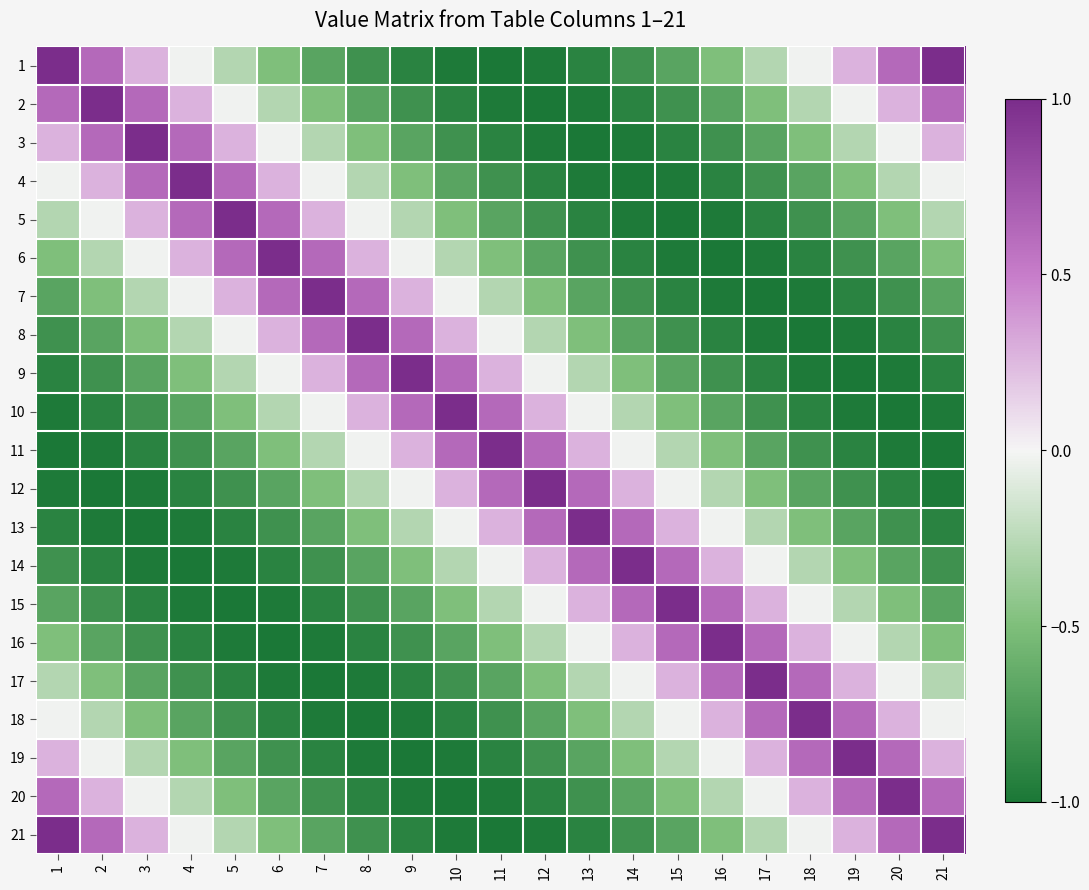

Reading left to right, list all the values displayed in this chart.

1: 1=1.0	2=0.6	3=0.3	4=-0.0	5=-0.3	6=-0.5	7=-0.7	8=-0.8	9=-0.9	10=-1.0	11=-1.0	12=-1.0	13=-0.9	14=-0.8	15=-0.7	16=-0.5	17=-0.3	18=-0.0	19=0.3	20=0.6	21=1.0
2: 1=0.6	2=1.0	3=0.6	4=0.3	5=-0.0	6=-0.3	7=-0.5	8=-0.7	9=-0.8	10=-0.9	11=-1.0	12=-1.0	13=-1.0	14=-0.9	15=-0.8	16=-0.7	17=-0.5	18=-0.3	19=-0.0	20=0.3	21=0.6
3: 1=0.3	2=0.6	3=1.0	4=0.6	5=0.3	6=-0.0	7=-0.3	8=-0.5	9=-0.7	10=-0.8	11=-0.9	12=-1.0	13=-1.0	14=-1.0	15=-0.9	16=-0.8	17=-0.7	18=-0.5	19=-0.3	20=-0.0	21=0.3
4: 1=-0.0	2=0.3	3=0.6	4=1.0	5=0.6	6=0.3	7=-0.0	8=-0.3	9=-0.5	10=-0.7	11=-0.8	12=-0.9	13=-1.0	14=-1.0	15=-1.0	16=-0.9	17=-0.8	18=-0.7	19=-0.5	20=-0.3	21=-0.0
5: 1=-0.3	2=-0.0	3=0.3	4=0.6	5=1.0	6=0.6	7=0.3	8=-0.0	9=-0.3	10=-0.5	11=-0.7	12=-0.8	13=-0.9	14=-1.0	15=-1.0	16=-1.0	17=-0.9	18=-0.8	19=-0.7	20=-0.5	21=-0.3
6: 1=-0.5	2=-0.3	3=-0.0	4=0.3	5=0.6	6=1.0	7=0.6	8=0.3	9=-0.0	10=-0.3	11=-0.5	12=-0.7	13=-0.8	14=-0.9	15=-1.0	16=-1.0	17=-1.0	18=-0.9	19=-0.8	20=-0.7	21=-0.5
7: 1=-0.7	2=-0.5	3=-0.3	4=-0.0	5=0.3	6=0.6	7=1.0	8=0.6	9=0.3	10=-0.0	11=-0.3	12=-0.5	13=-0.7	14=-0.8	15=-0.9	16=-1.0	17=-1.0	18=-1.0	19=-0.9	20=-0.8	21=-0.7
8: 1=-0.8	2=-0.7	3=-0.5	4=-0.3	5=-0.0	6=0.3	7=0.6	8=1.0	9=0.6	10=0.3	11=-0.0	12=-0.3	13=-0.5	14=-0.7	15=-0.8	16=-0.9	17=-1.0	18=-1.0	19=-1.0	20=-0.9	21=-0.8
9: 1=-0.9	2=-0.8	3=-0.7	4=-0.5	5=-0.3	6=-0.0	7=0.3	8=0.6	9=1.0	10=0.6	11=0.3	12=-0.0	13=-0.3	14=-0.5	15=-0.7	16=-0.8	17=-0.9	18=-1.0	19=-1.0	20=-1.0	21=-0.9
10: 1=-1.0	2=-0.9	3=-0.8	4=-0.7	5=-0.5	6=-0.3	7=-0.0	8=0.3	9=0.6	10=1.0	11=0.6	12=0.3	13=-0.0	14=-0.3	15=-0.5	16=-0.7	17=-0.8	18=-0.9	19=-1.0	20=-1.0	21=-1.0
11: 1=-1.0	2=-1.0	3=-0.9	4=-0.8	5=-0.7	6=-0.5	7=-0.3	8=-0.0	9=0.3	10=0.6	11=1.0	12=0.6	13=0.3	14=-0.0	15=-0.3	16=-0.5	17=-0.7	18=-0.8	19=-0.9	20=-1.0	21=-1.0
12: 1=-1.0	2=-1.0	3=-1.0	4=-0.9	5=-0.8	6=-0.7	7=-0.5	8=-0.3	9=-0.0	10=0.3	11=0.6	12=1.0	13=0.6	14=0.3	15=-0.0	16=-0.3	17=-0.5	18=-0.7	19=-0.8	20=-0.9	21=-1.0
13: 1=-0.9	2=-1.0	3=-1.0	4=-1.0	5=-0.9	6=-0.8	7=-0.7	8=-0.5	9=-0.3	10=-0.0	11=0.3	12=0.6	13=1.0	14=0.6	15=0.3	16=-0.0	17=-0.3	18=-0.5	19=-0.7	20=-0.8	21=-0.9
14: 1=-0.8	2=-0.9	3=-1.0	4=-1.0	5=-1.0	6=-0.9	7=-0.8	8=-0.7	9=-0.5	10=-0.3	11=-0.0	12=0.3	13=0.6	14=1.0	15=0.6	16=0.3	17=-0.0	18=-0.3	19=-0.5	20=-0.7	21=-0.8
15: 1=-0.7	2=-0.8	3=-0.9	4=-1.0	5=-1.0	6=-1.0	7=-0.9	8=-0.8	9=-0.7	10=-0.5	11=-0.3	12=-0.0	13=0.3	14=0.6	15=1.0	16=0.6	17=0.3	18=-0.0	19=-0.3	20=-0.5	21=-0.7
16: 1=-0.5	2=-0.7	3=-0.8	4=-0.9	5=-1.0	6=-1.0	7=-1.0	8=-0.9	9=-0.8	10=-0.7	11=-0.5	12=-0.3	13=-0.0	14=0.3	15=0.6	16=1.0	17=0.6	18=0.3	19=-0.0	20=-0.3	21=-0.5
17: 1=-0.3	2=-0.5	3=-0.7	4=-0.8	5=-0.9	6=-1.0	7=-1.0	8=-1.0	9=-0.9	10=-0.8	11=-0.7	12=-0.5	13=-0.3	14=-0.0	15=0.3	16=0.6	17=1.0	18=0.6	19=0.3	20=-0.0	21=-0.3
18: 1=-0.0	2=-0.3	3=-0.5	4=-0.7	5=-0.8	6=-0.9	7=-1.0	8=-1.0	9=-1.0	10=-0.9	11=-0.8	12=-0.7	13=-0.5	14=-0.3	15=-0.0	16=0.3	17=0.6	18=1.0	19=0.6	20=0.3	21=-0.0
19: 1=0.3	2=-0.0	3=-0.3	4=-0.5	5=-0.7	6=-0.8	7=-0.9	8=-1.0	9=-1.0	10=-1.0	11=-0.9	12=-0.8	13=-0.7	14=-0.5	15=-0.3	16=-0.0	17=0.3	18=0.6	19=1.0	20=0.6	21=0.3
20: 1=0.6	2=0.3	3=-0.0	4=-0.3	5=-0.5	6=-0.7	7=-0.8	8=-0.9	9=-1.0	10=-1.0	11=-1.0	12=-0.9	13=-0.8	14=-0.7	15=-0.5	16=-0.3	17=-0.0	18=0.3	19=0.6	20=1.0	21=0.6
21: 1=1.0	2=0.6	3=0.3	4=-0.0	5=-0.3	6=-0.5	7=-0.7	8=-0.8	9=-0.9	10=-1.0	11=-1.0	12=-1.0	13=-0.9	14=-0.8	15=-0.7	16=-0.5	17=-0.3	18=-0.0	19=0.3	20=0.6	21=1.0